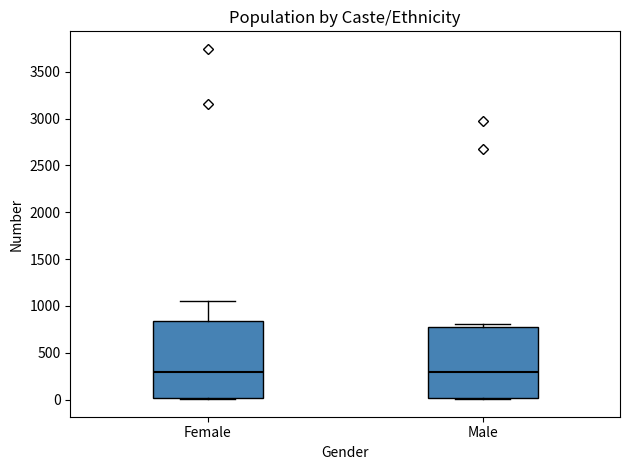

Reading left to right, read every box against the y-axis: the position of its median line, the range the box covers, and the ends of its whiskers. The values are not printed on the chart, so give them approximately, as read against the axis.

Female: median 300, box 0 to 850, whiskers 0 (just below the box's lower edge) to 1050
Male: median 300, box 0 to 800, whiskers 0 to 800 (just above the box's upper edge)